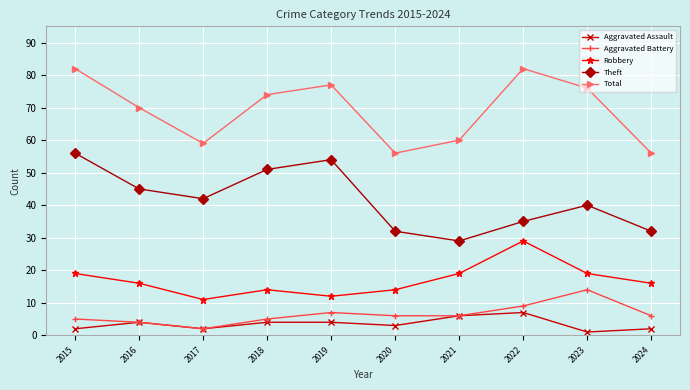

What is the spread (max minus min) of values at 2020?

53